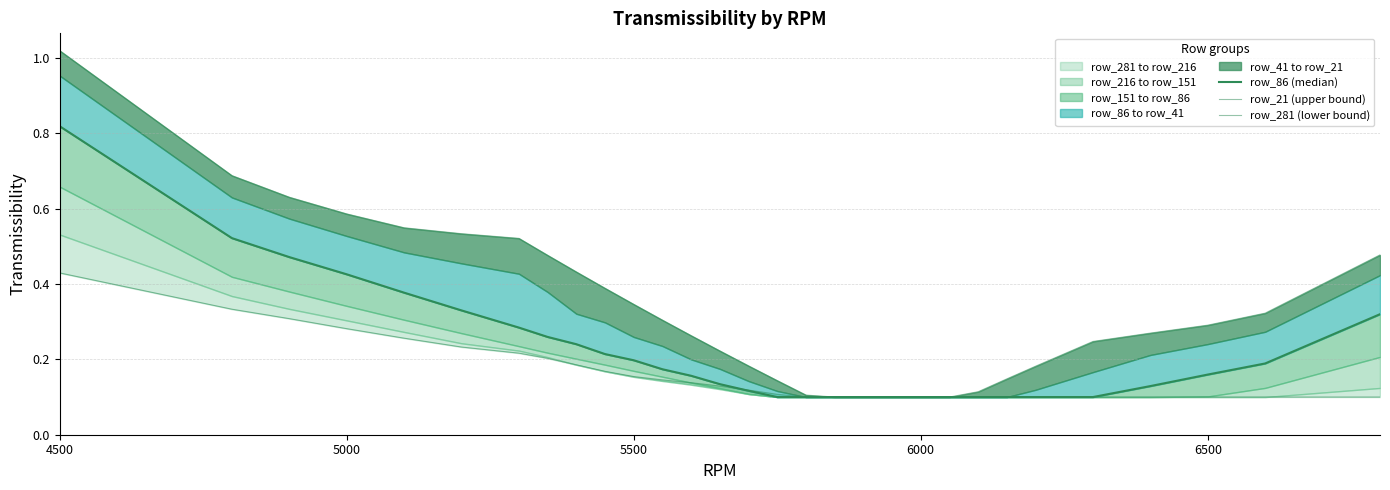

Rank the series by their maximum value, from highest to lowest.

row_21 (upper bound), row_86 (median), row_281 (lower bound)